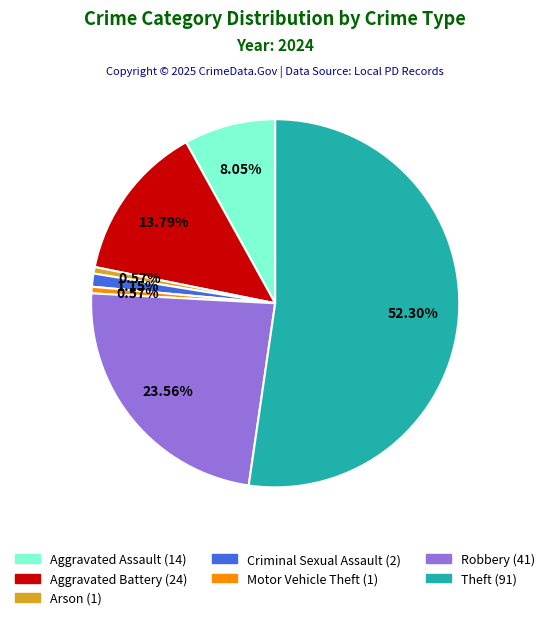

Is there any slice that represents more than half of the pie?

Yes